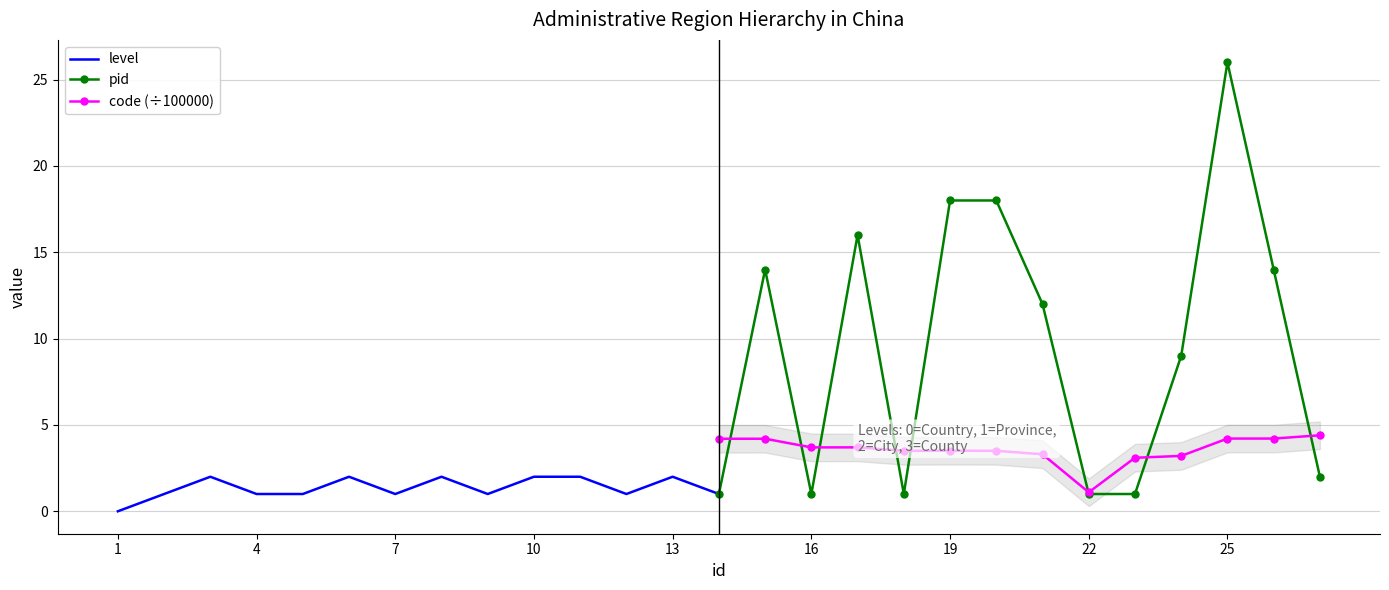

The value of code (÷100000) at 19 is 3.5. True or false?

True